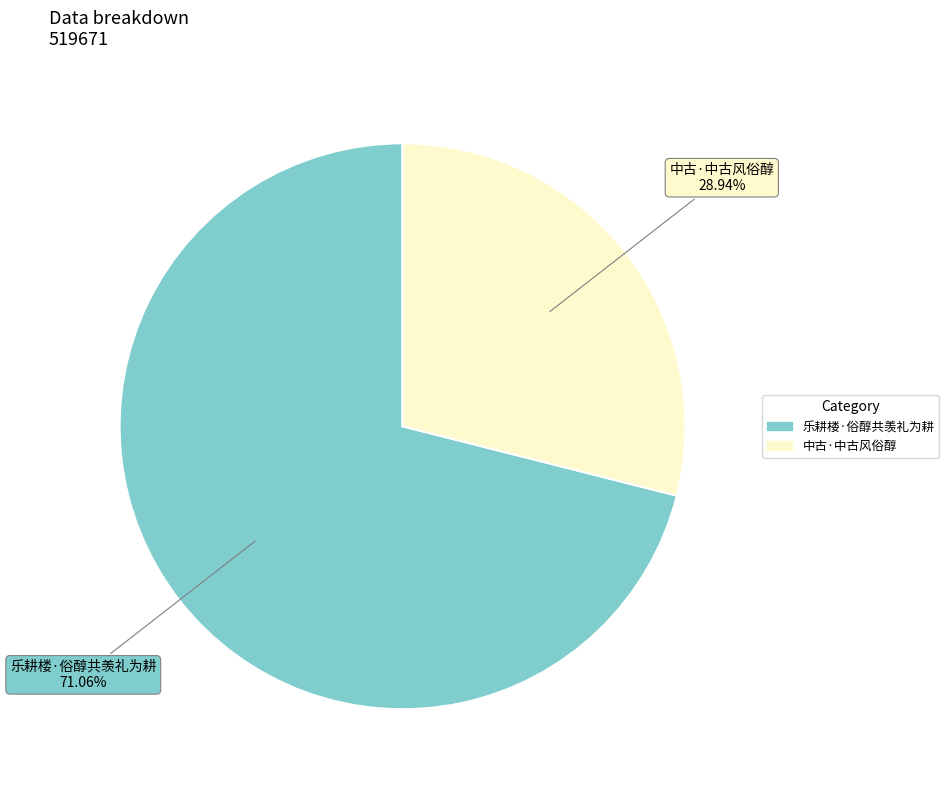

What percentage is the 中古·中古风俗醇 slice, to the nearest percent?

29%